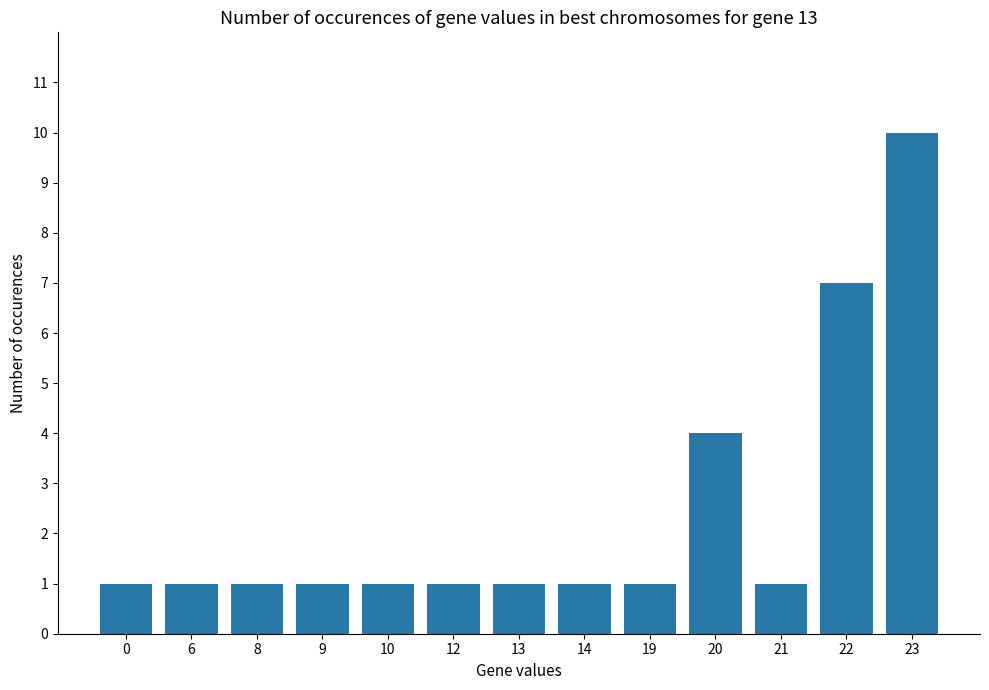

How many values are between 1 and 2?

10